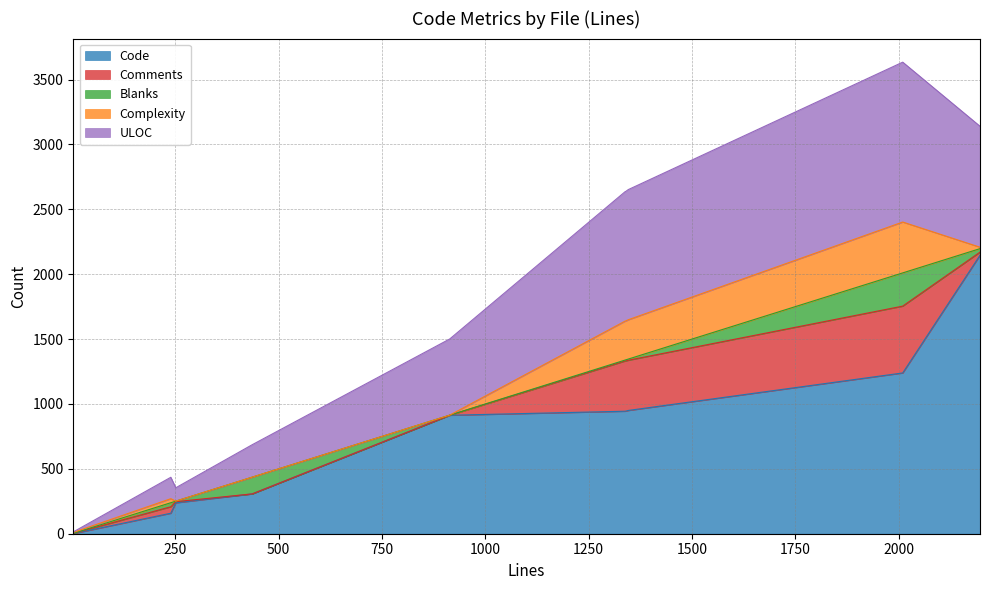

What are all the series names shown in the legend?

Code, Comments, Blanks, Complexity, ULOC